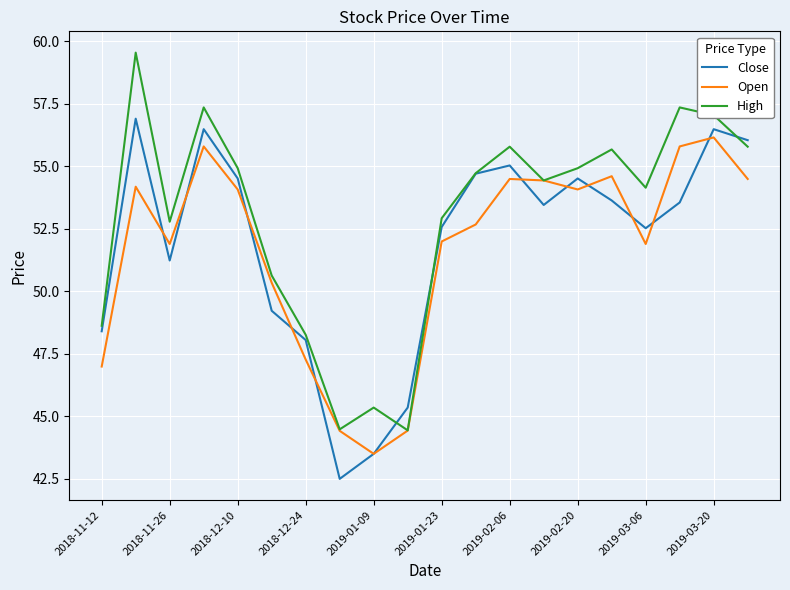

What is the difference between the second highest and minimum values in the Open series?

12.3